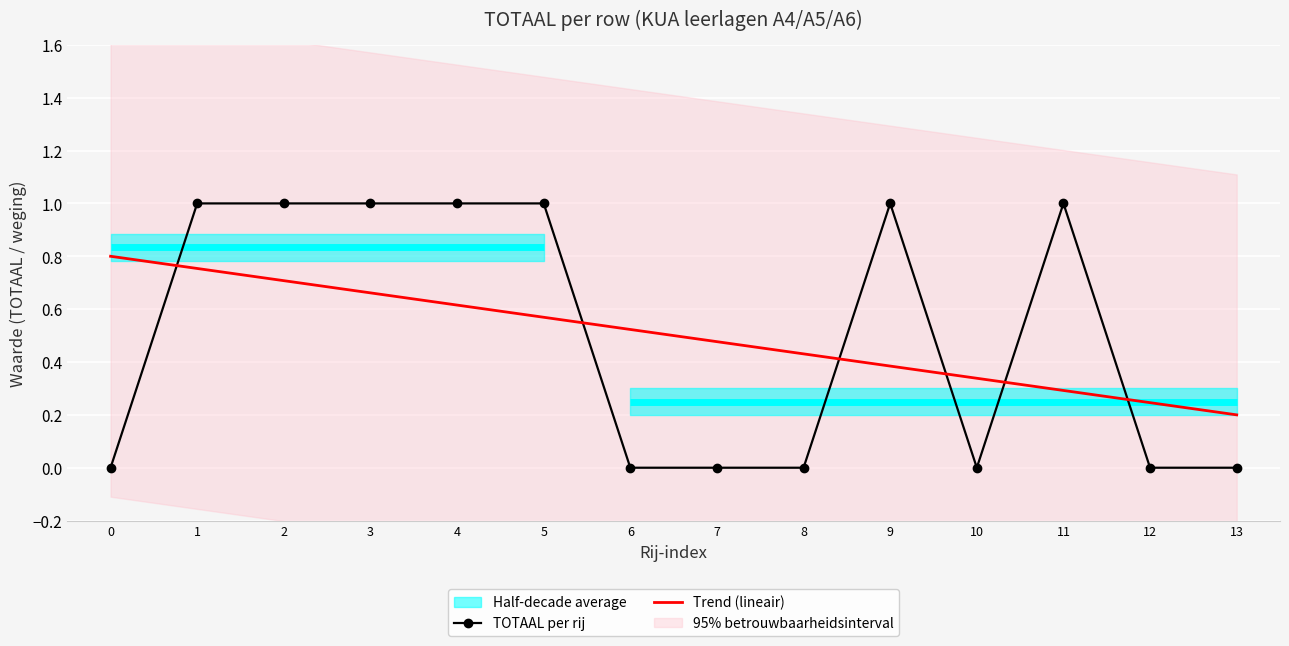

What is the difference between the highest and lowest values at 7?

0.5